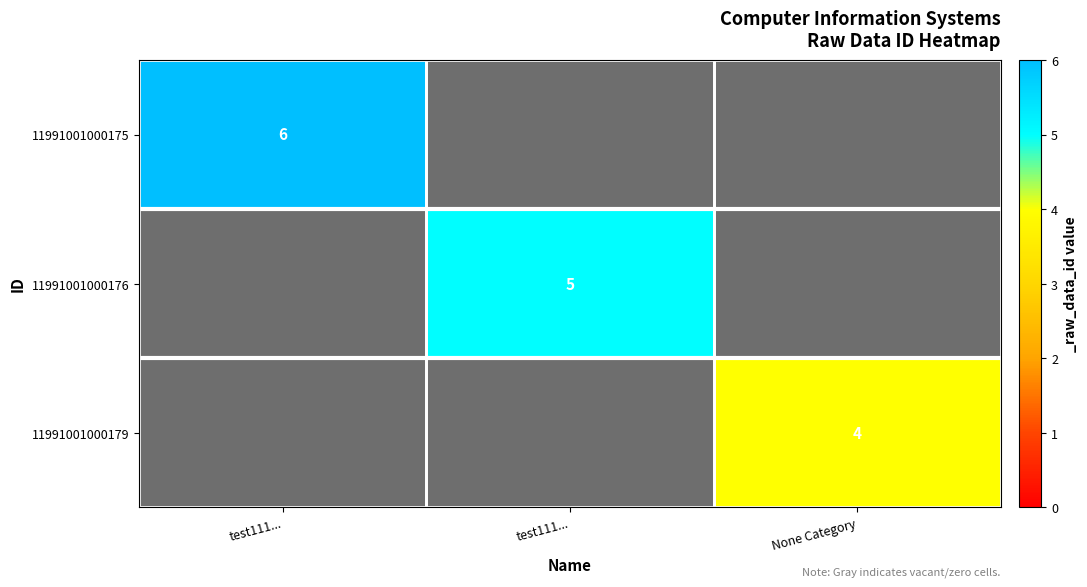

True or false: 11991001000179 has a value of 5.3 at None Category.

False